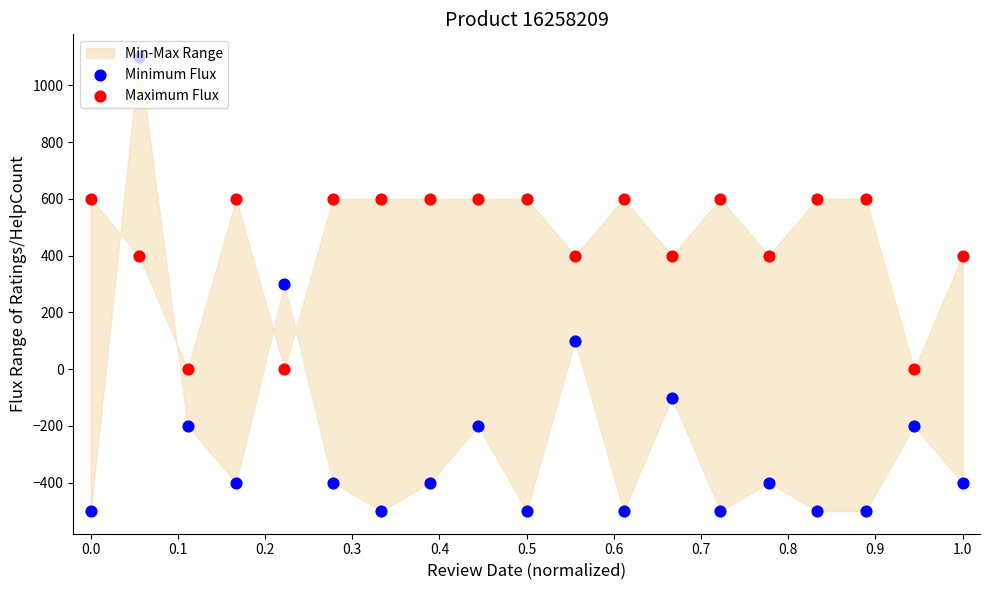

At how many categories does at least one series exceed 128?

17